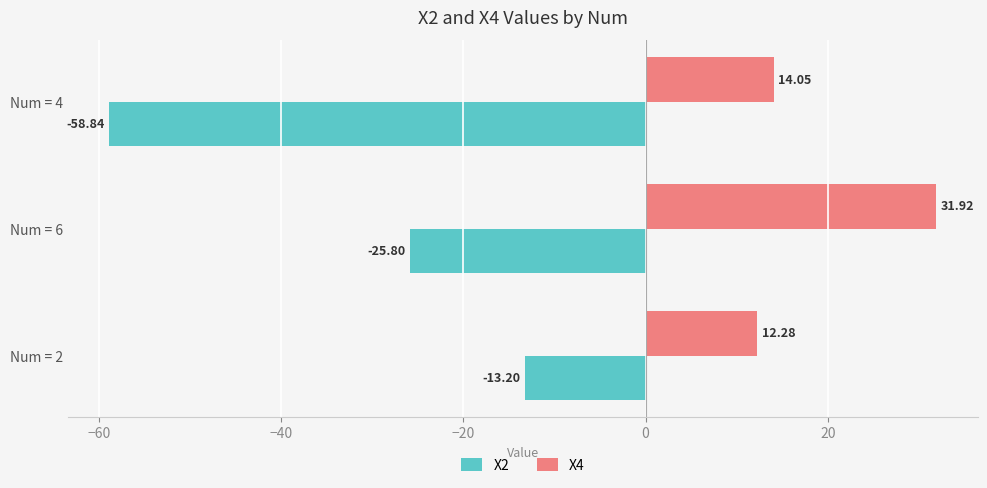

List the labels in order of X2 value, smallest first.

Num = 4, Num = 6, Num = 2